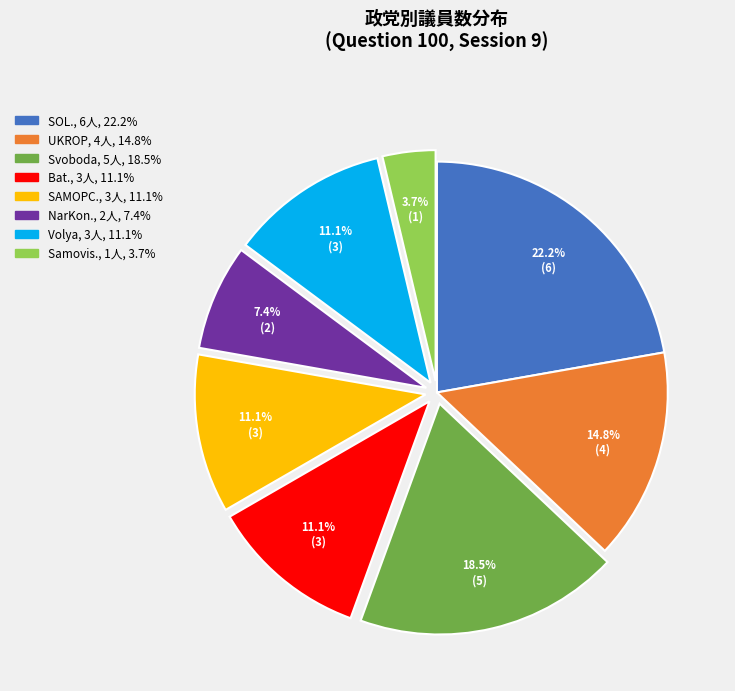

To the nearest percent, what is the average slice percentage?

12%